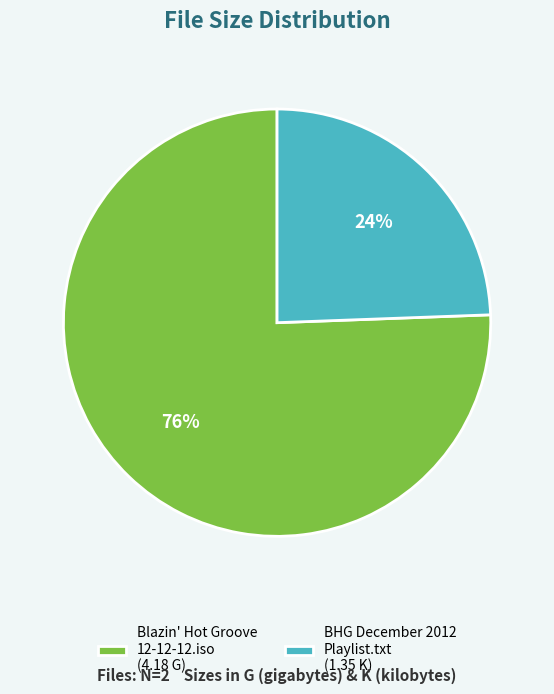

Which has a higher value, BHG December 2012 Playlist.txt (1.35 K) or Blazin' Hot Groove 12-12-12.iso (4.18 G)?

Blazin' Hot Groove 12-12-12.iso (4.18 G)